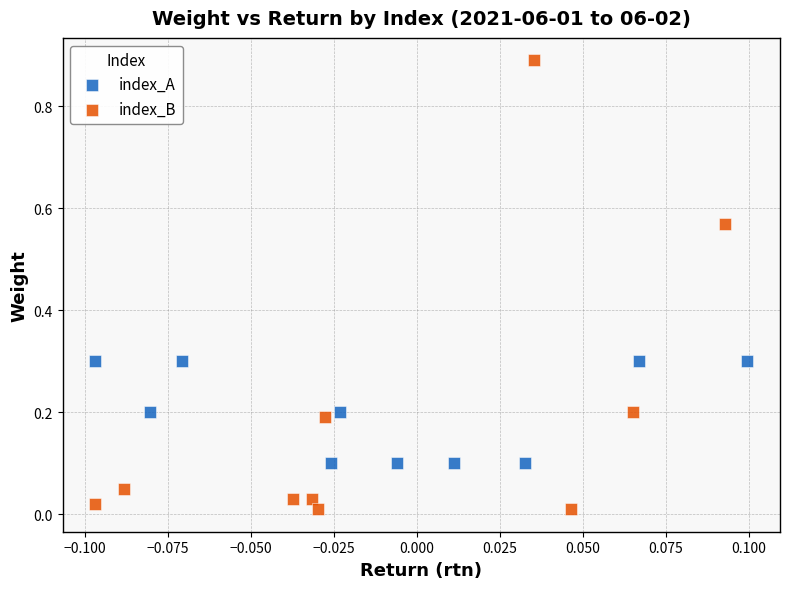

Which series reaches the maximum Y coordinate?

index_B